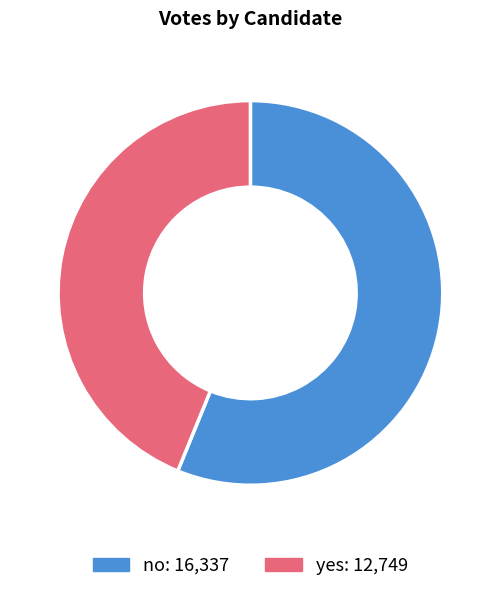

Does yes account for over 50% of the chart?

No